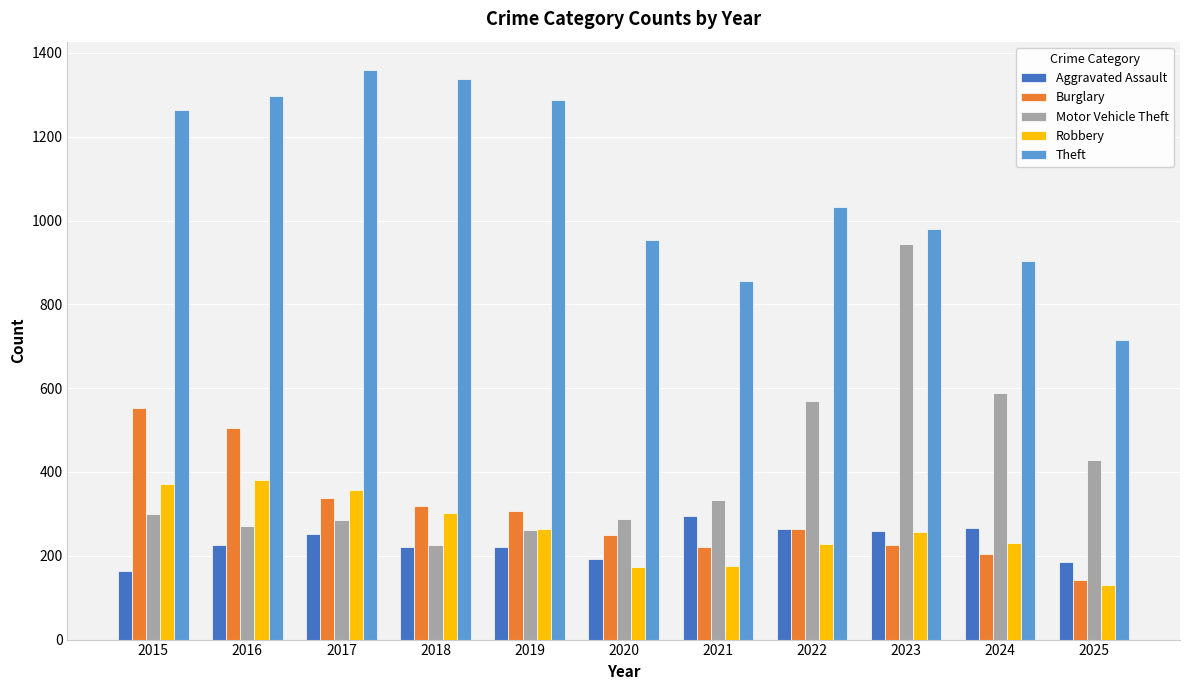

What is the sum of the Theft values at 2022 and 2018?

2369